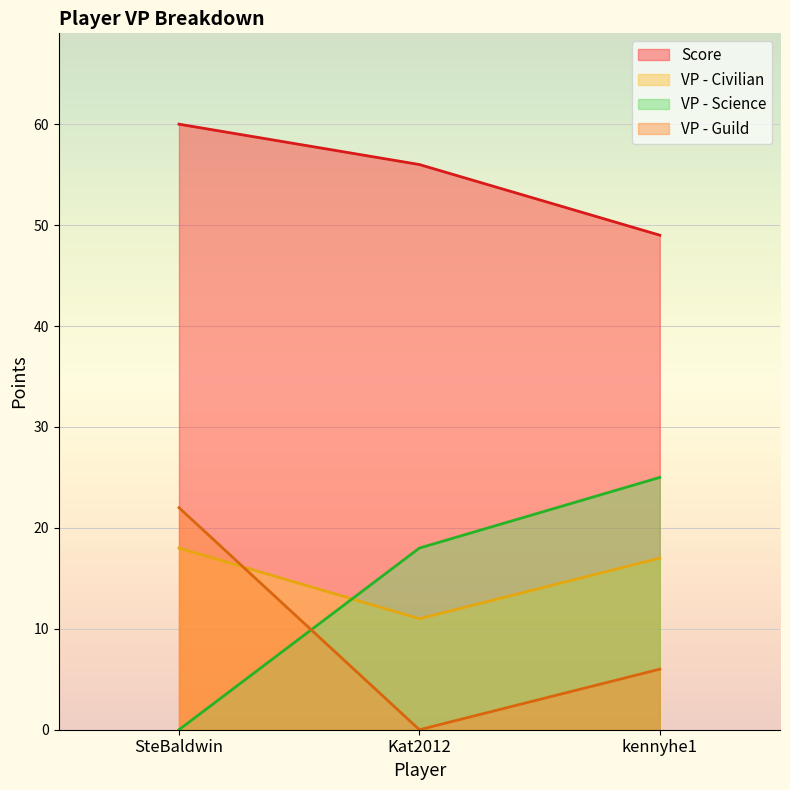

At which category is the sum across all series the highest?

SteBaldwin